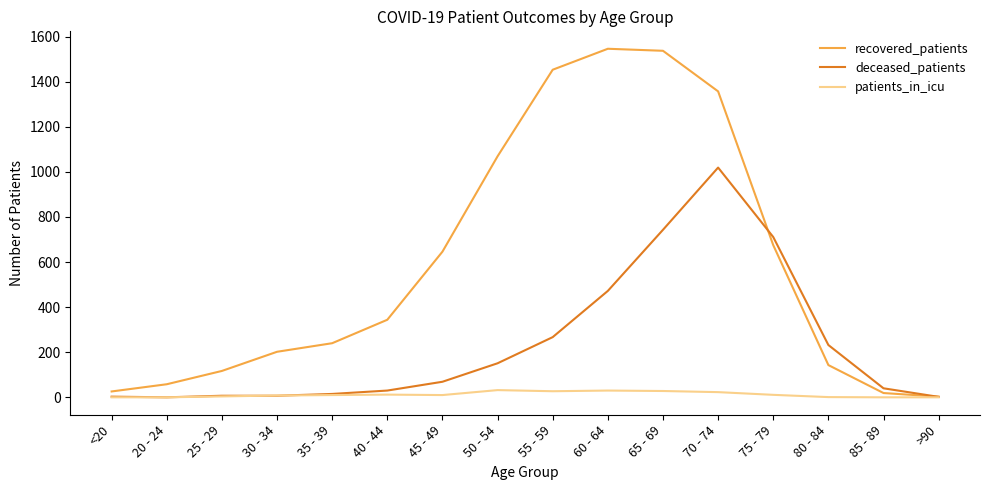

Is it true that recovered_patients equals 1040 at 45 - 49?

False